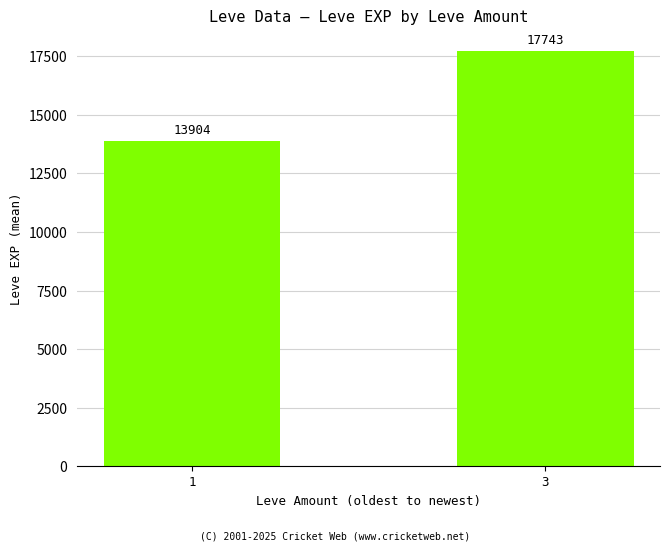

Count the number of categories in the chart.

2